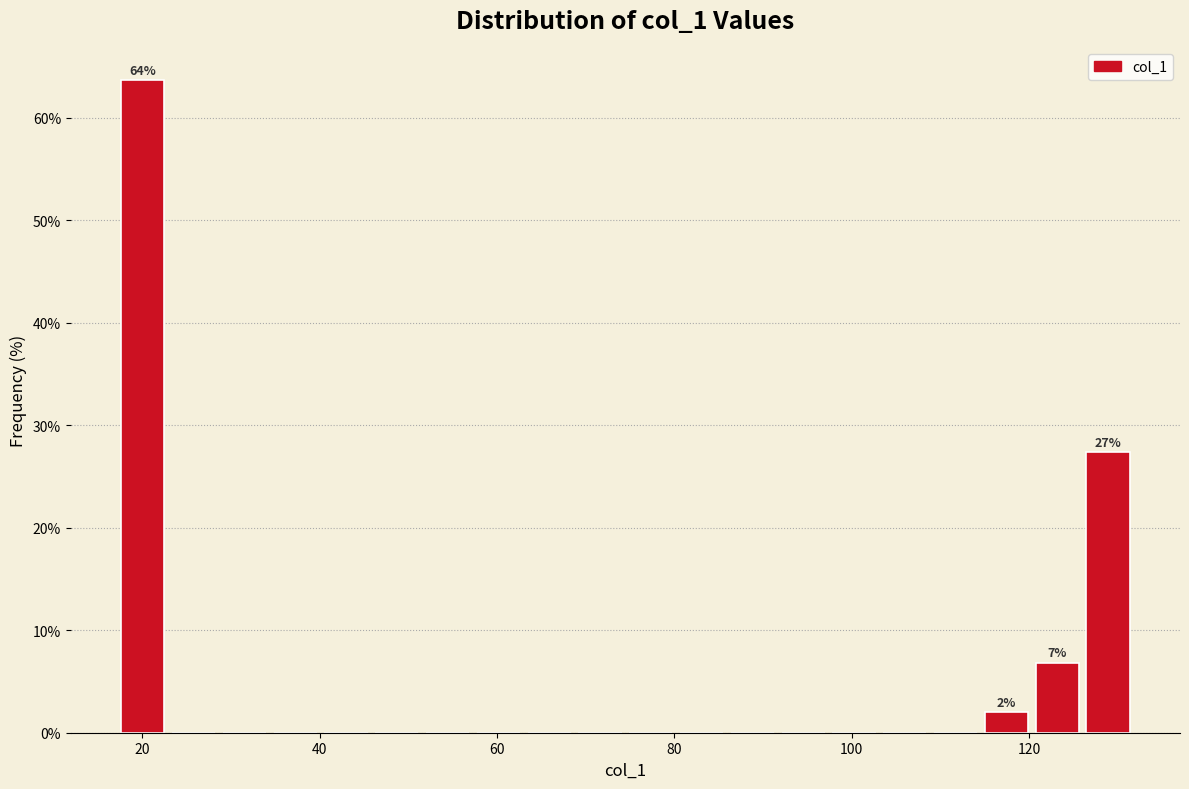

Read against the x-axis, roughly where is the centre of the tallest bar?

20